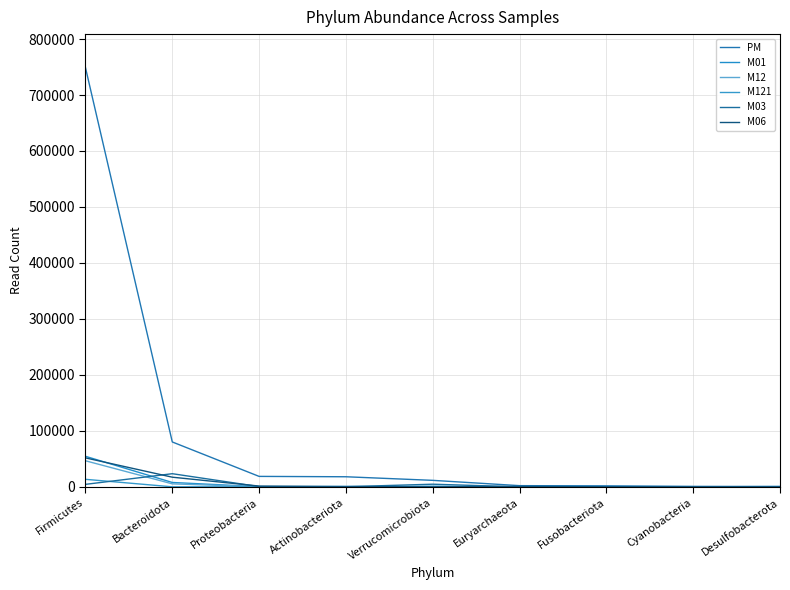

True or false: PM has more than 1 interior local peaks.

False